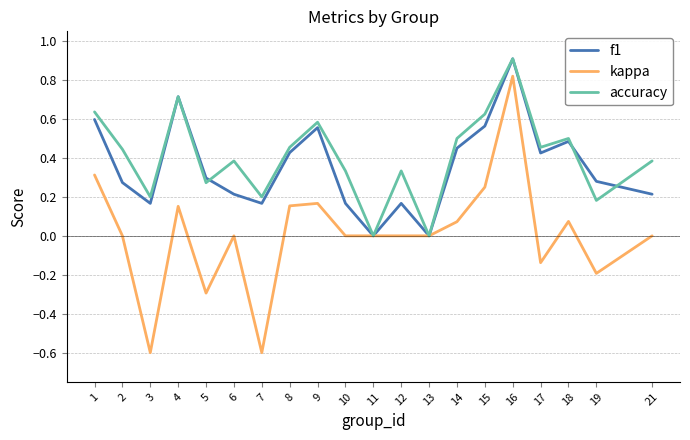

What is the total value across all series at 17?

0.7